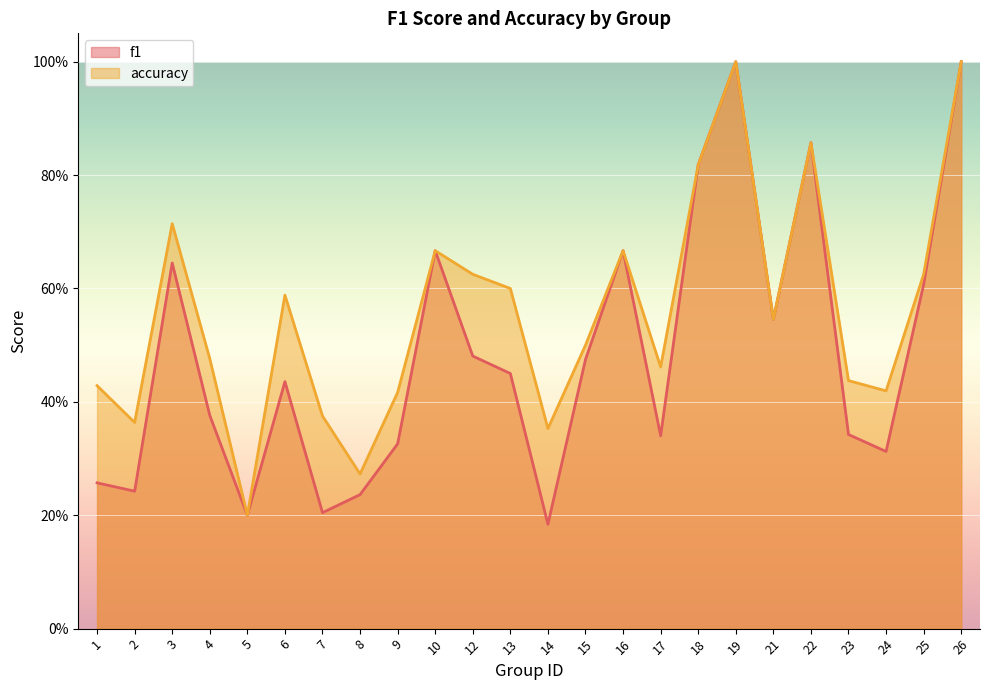

True or false: f1 has more than 2 interior local peaks.

True